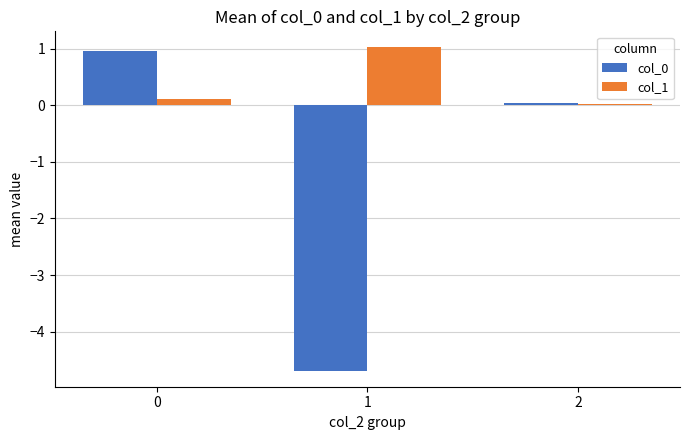

What is the average value of the col_1 series?

0.4